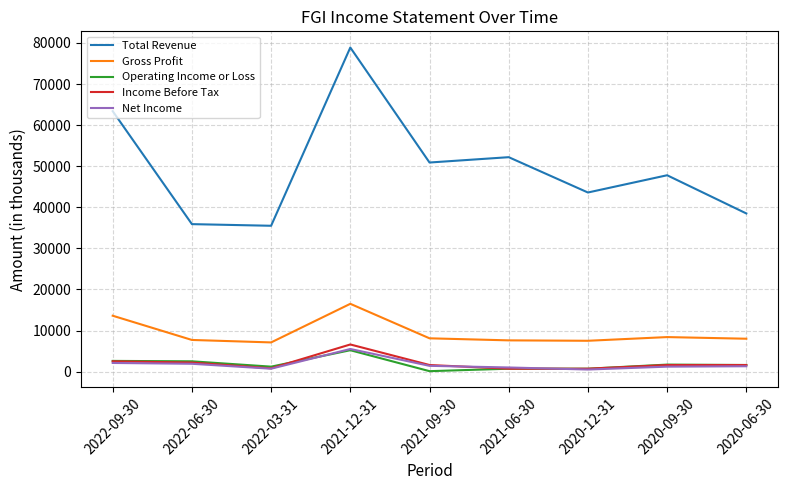

Between 2022-06-30 and 2020-09-30, which series saw the biggest shift?

Total Revenue